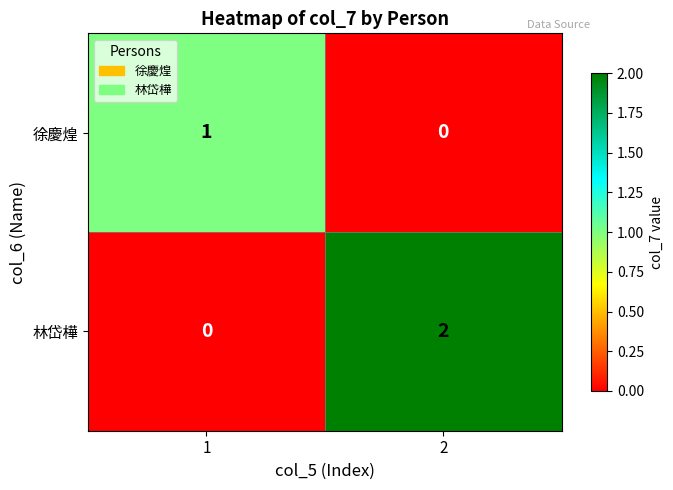

How many series are shown in this chart?

2